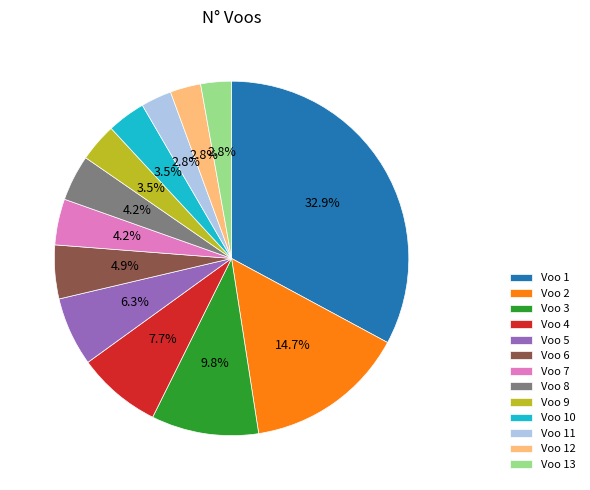

Does Voo 7 account for over 50% of the chart?

No